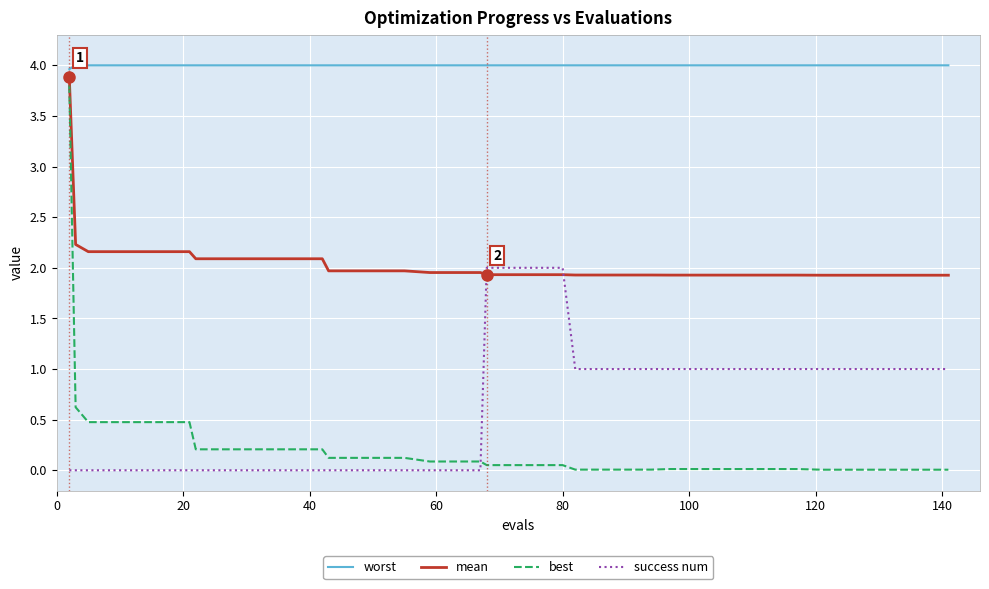

Which series has the widest spread of values?

best